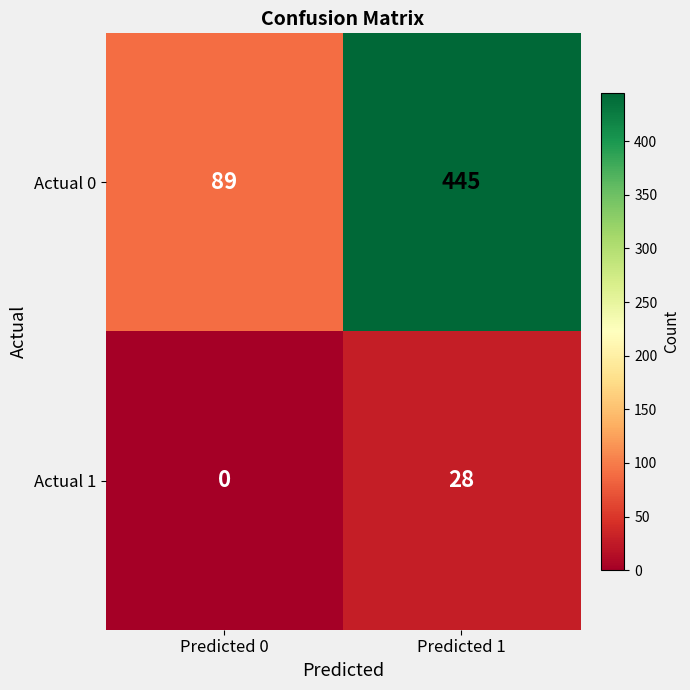

Count the number of categories in the chart.

2